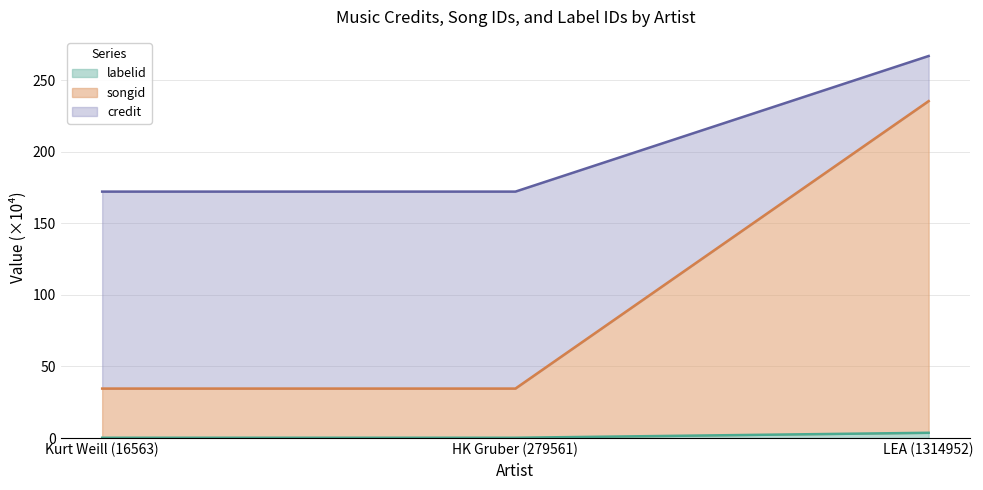

At which category is the sum across all series the highest?

LEA (1314952)